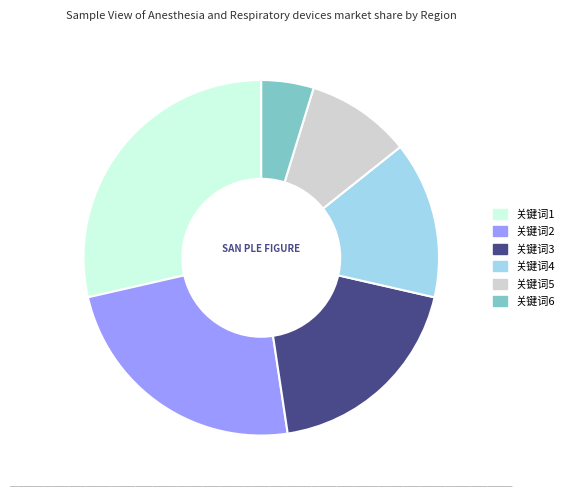

Does 关键词4 represent more than half of the total?

No